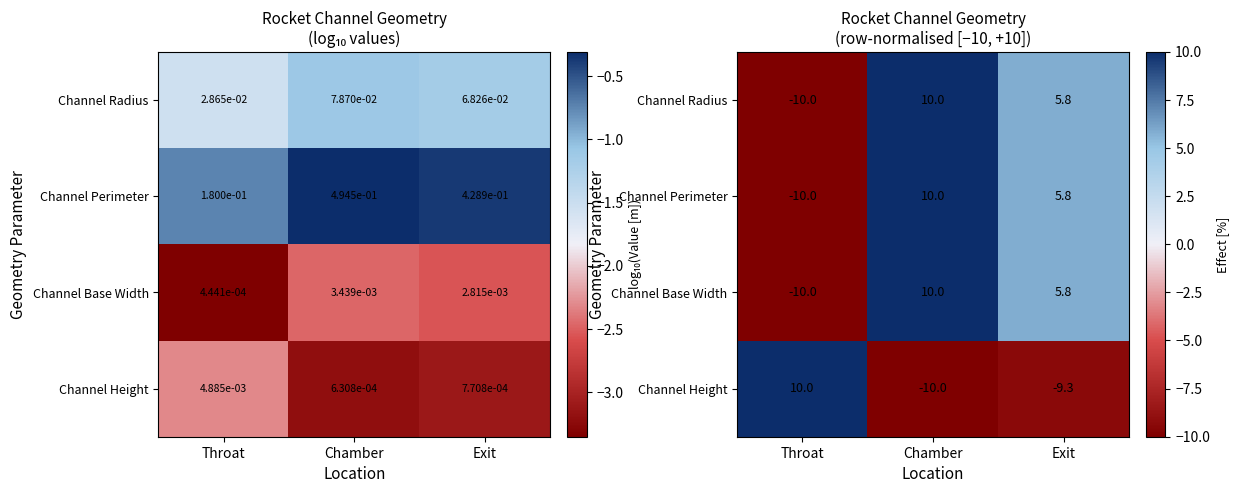

What is the maximum value for Channel Radius?

10.0